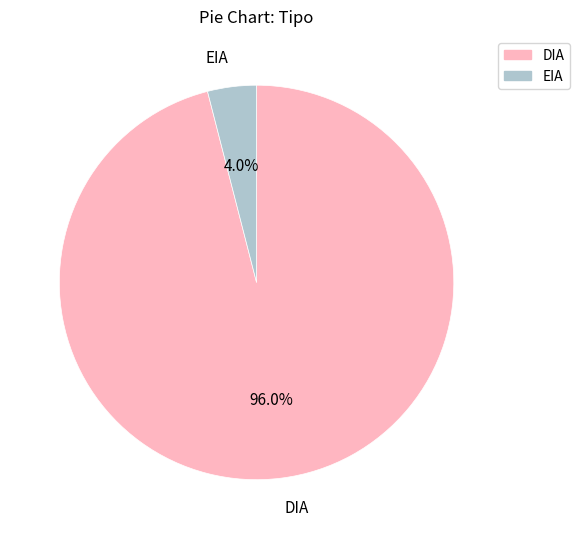

What percentage do EIA and DIA together represent?

100.0%